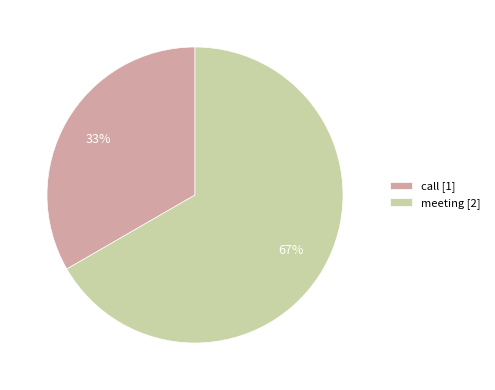

Combined, do call and meeting account for over 50%?

Yes